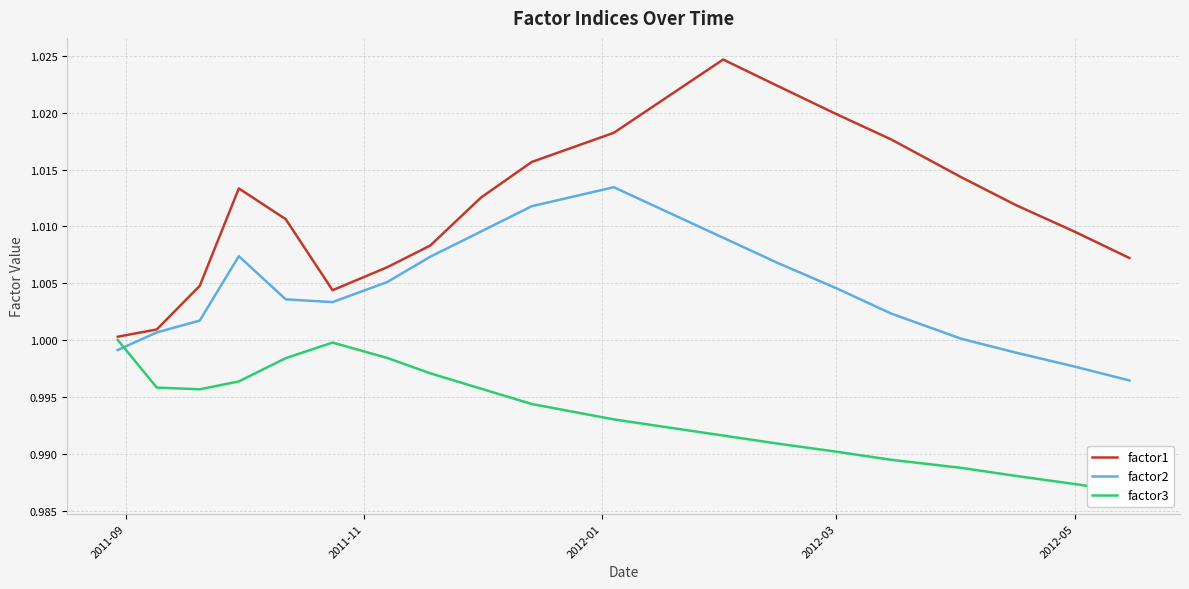

Reading right to left, what are all the values shown in this chart?

factor1: 1.0	1.0	1.0	1.0	1.0	1.0	1.0	1.0	1.0	1.0	1.0	1.0	1.0	1.0	1.0	1.0	1.0	1.0	1.0	1.0
factor2: 1.0	1.0	1.0	1.0	1.0	1.0	1.0	1.0	1.0	1.0	1.0	1.0	1.0	1.0	1.0	1.0	1.0	1.0	1.0	1.0
factor3: 1.0	1.0	1.0	1.0	1.0	1.0	1.0	1.0	1.0	1.0	1.0	1.0	1.0	1.0	1.0	1.0	1.0	1.0	1.0	1.0